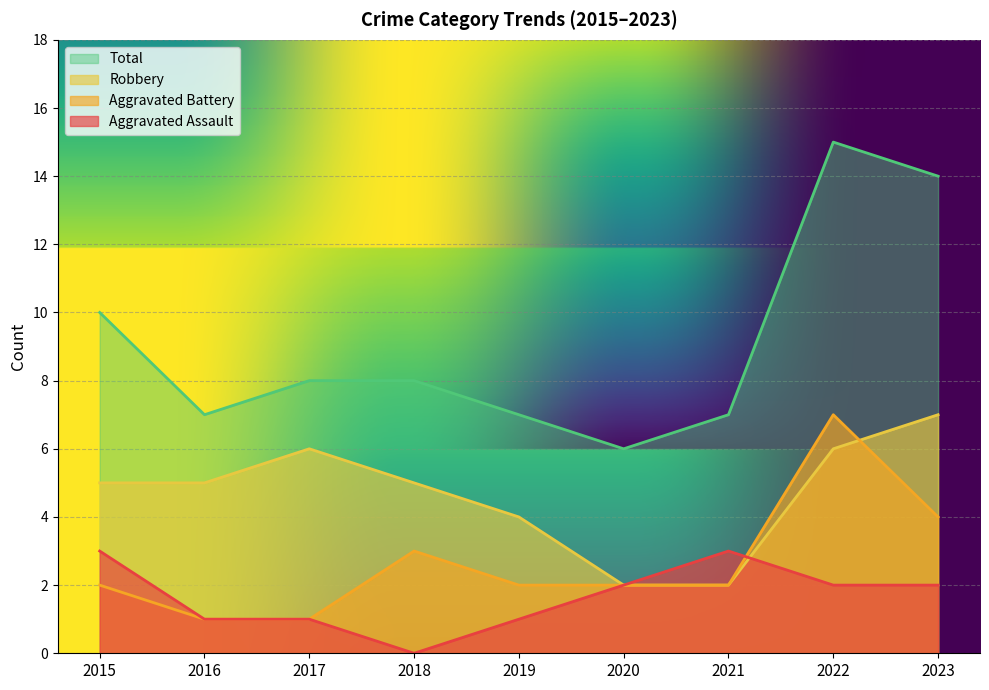

The Robbery series shows 6 at 2017. True or false?

True